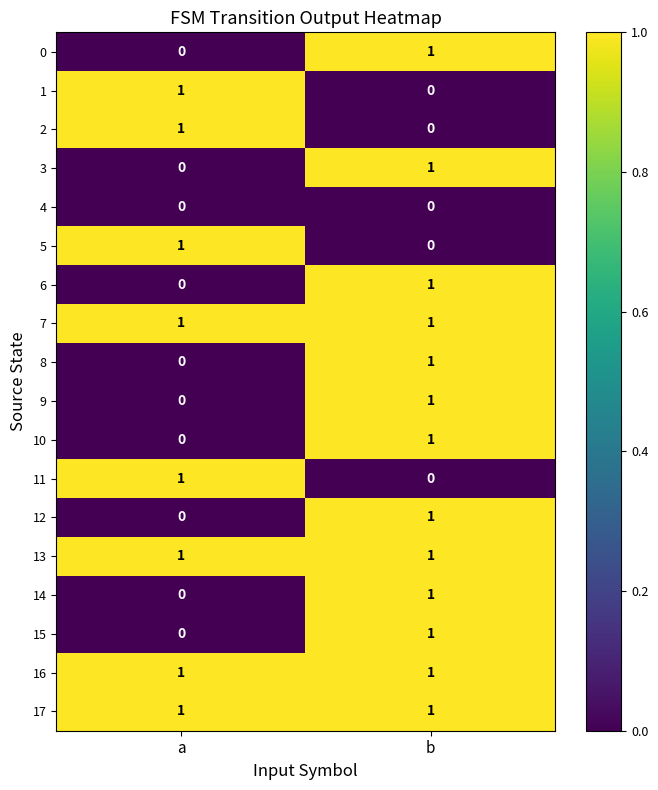

How many categories are shown in the chart?

2